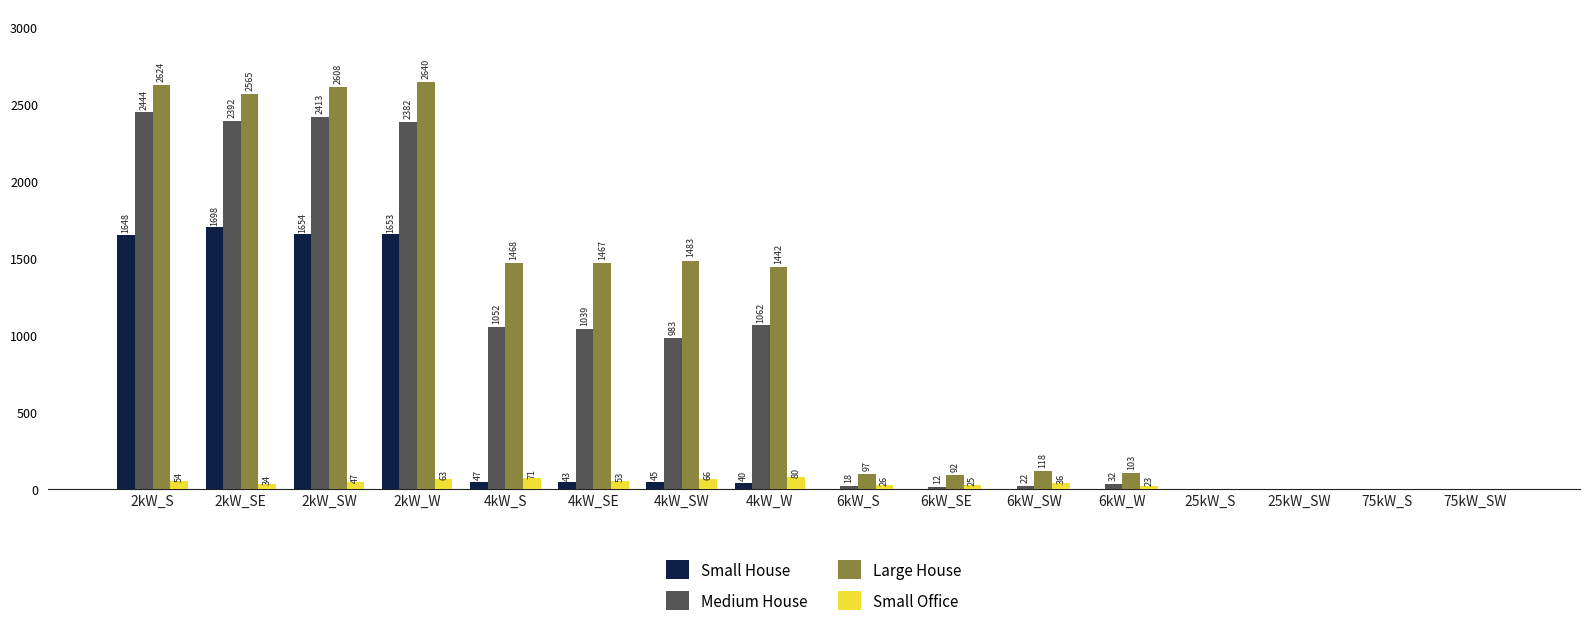

True or false: Small House has a value of 1144 at 2kW_W.

False